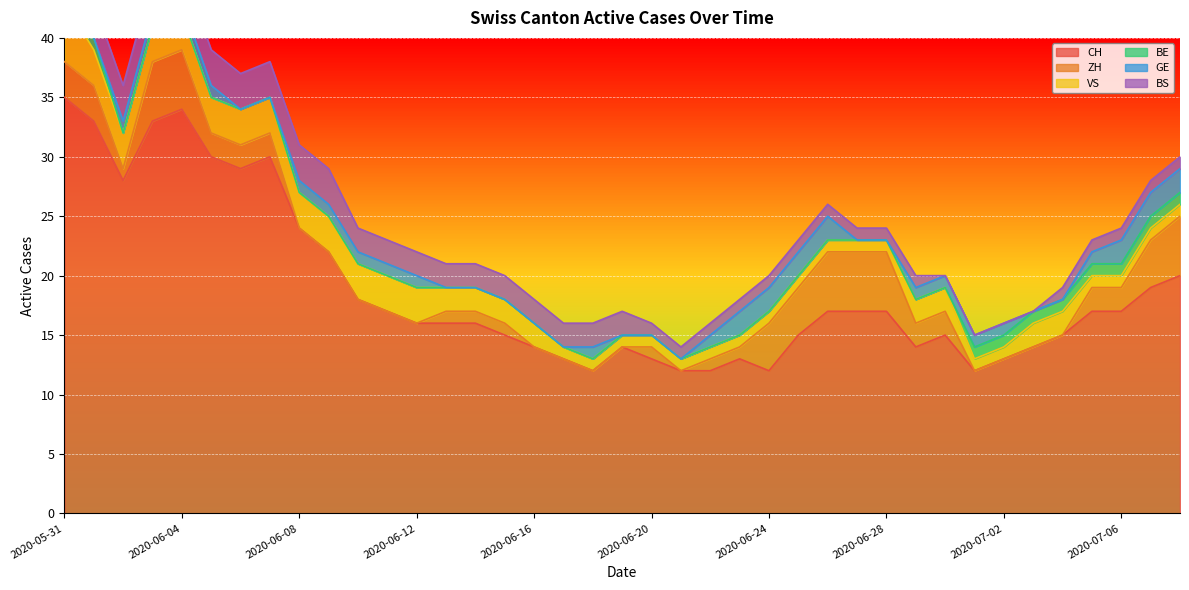

What is the label of the 21st point from the left?

2020-06-20